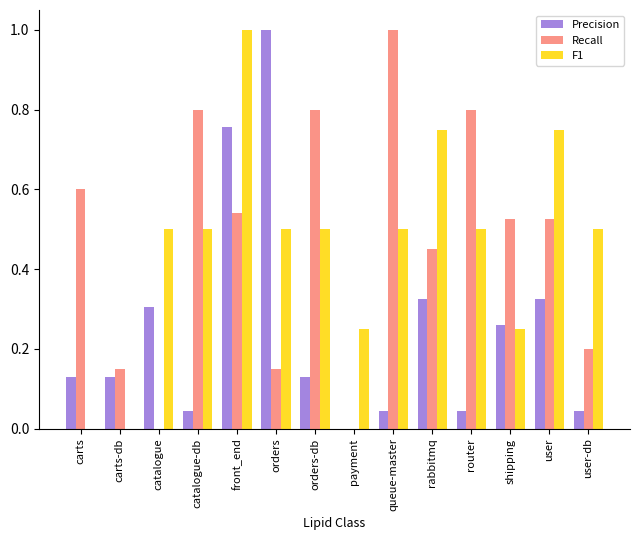

Is it true that Recall equals 0.3 at orders-db?

False